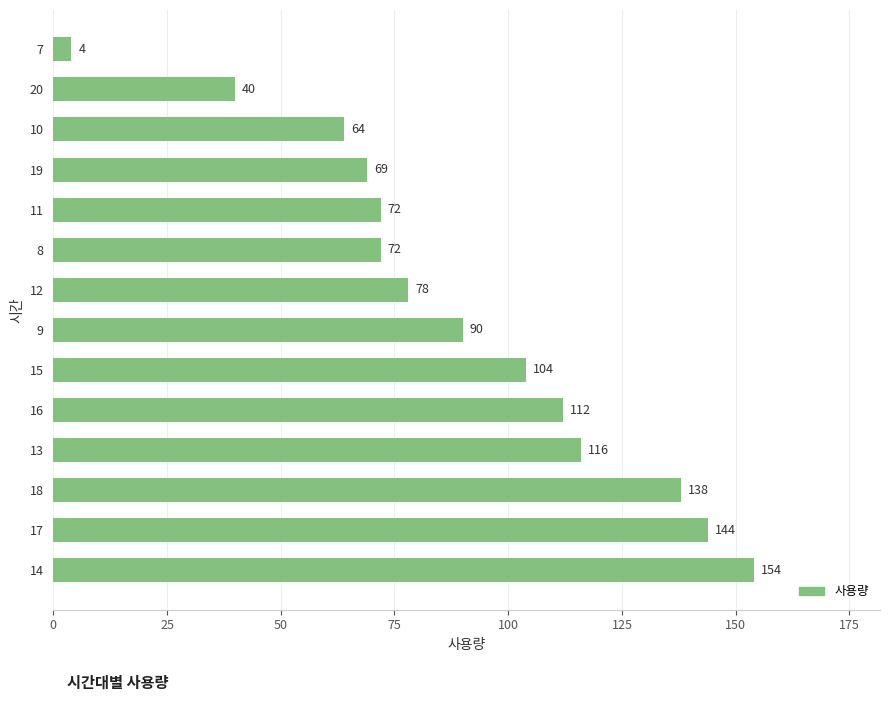

Reading bottom to top, extract all data points from this chart.

154	144	138	116	112	104	90	78	72	72	69	64	40	4